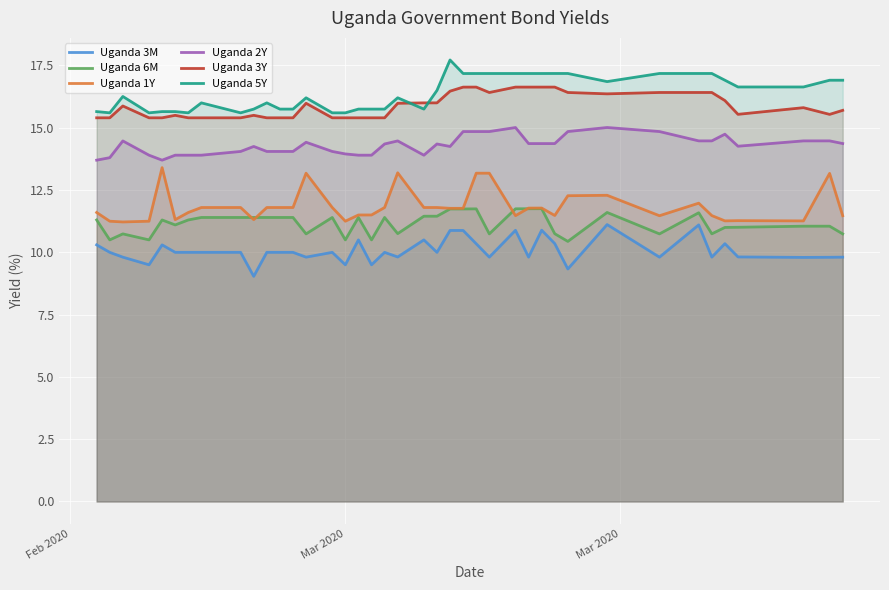

True or false: Uganda 2Y and Uganda 5Y cross at least once.

False